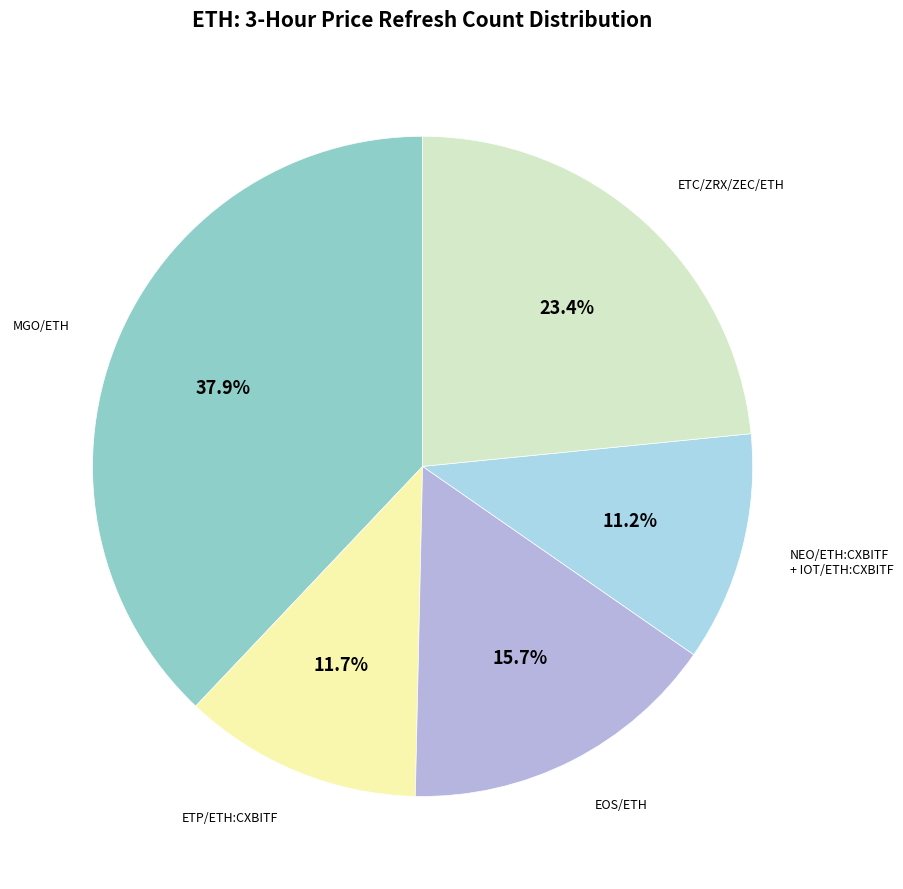

Is there a majority slice in this chart?

No